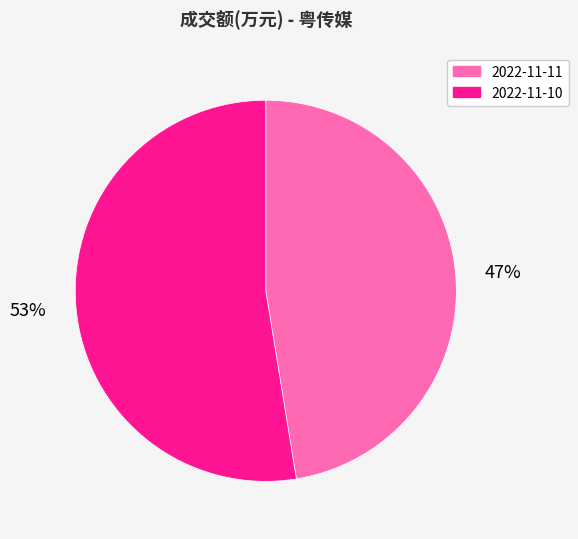

To the nearest percent, what percentage of the pie is 2022-11-10?

53%